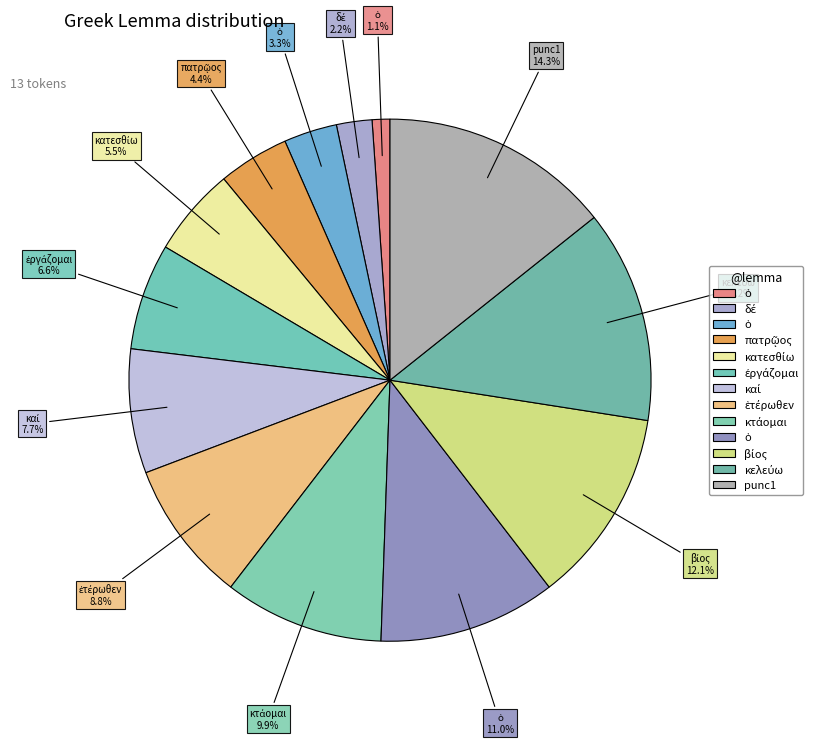

How many segments does this pie chart have?

13